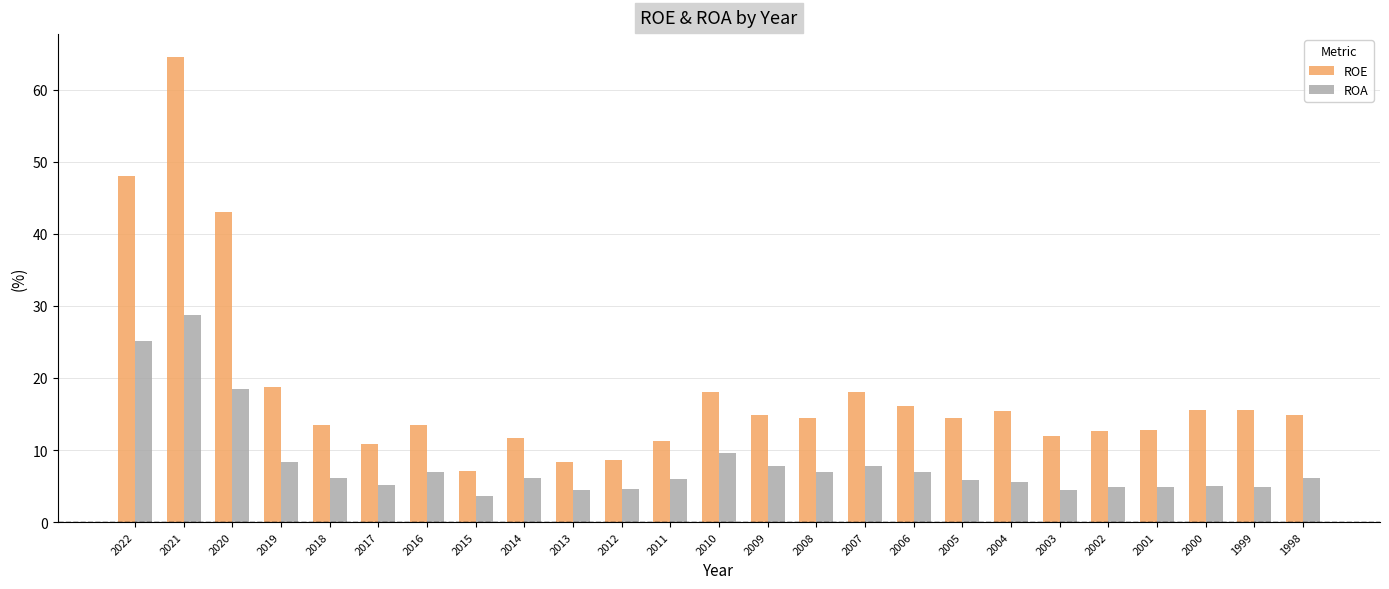

Is it true that ROA equals 11.0 at 2007?

False